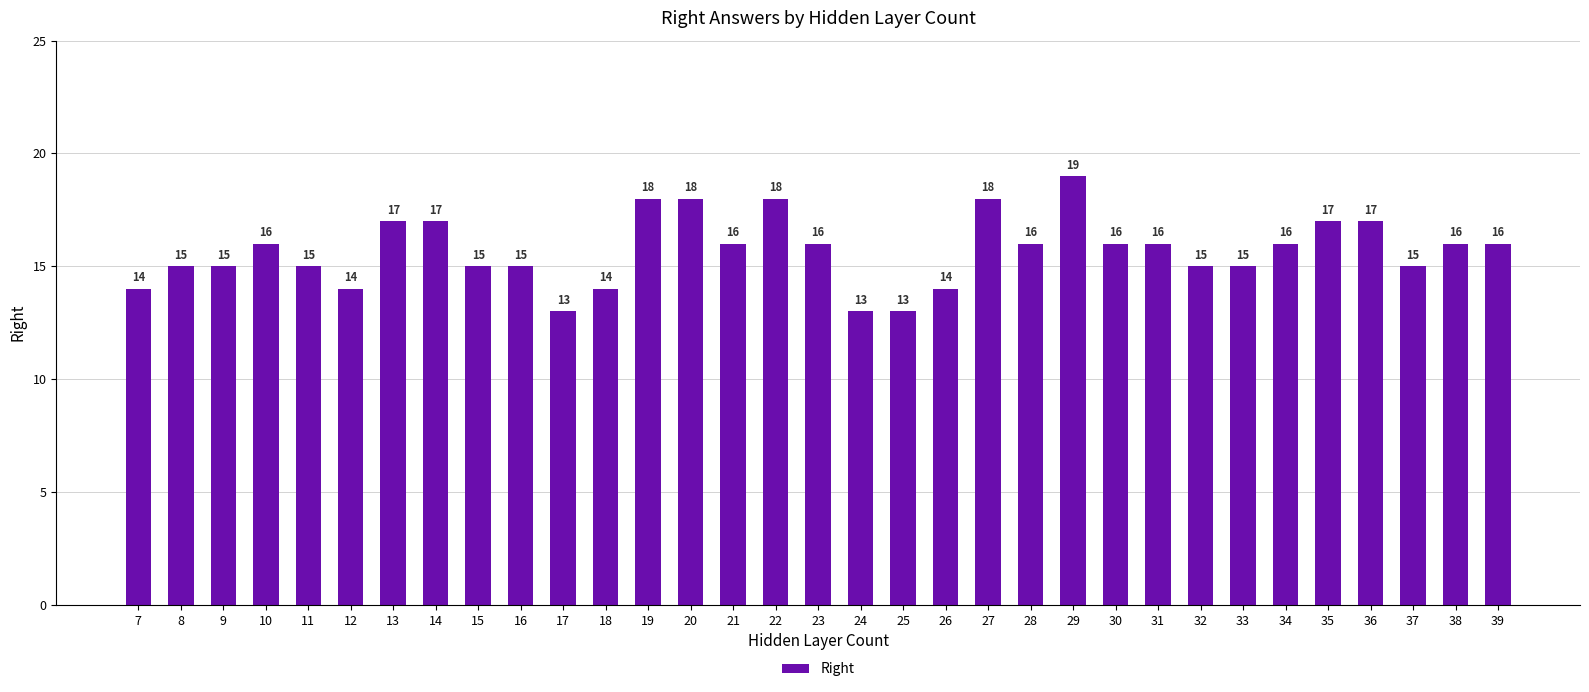

Reading left to right, what are all the values shown in this chart?

14	15	15	16	15	14	17	17	15	15	13	14	18	18	16	18	16	13	13	14	18	16	19	16	16	15	15	16	17	17	15	16	16